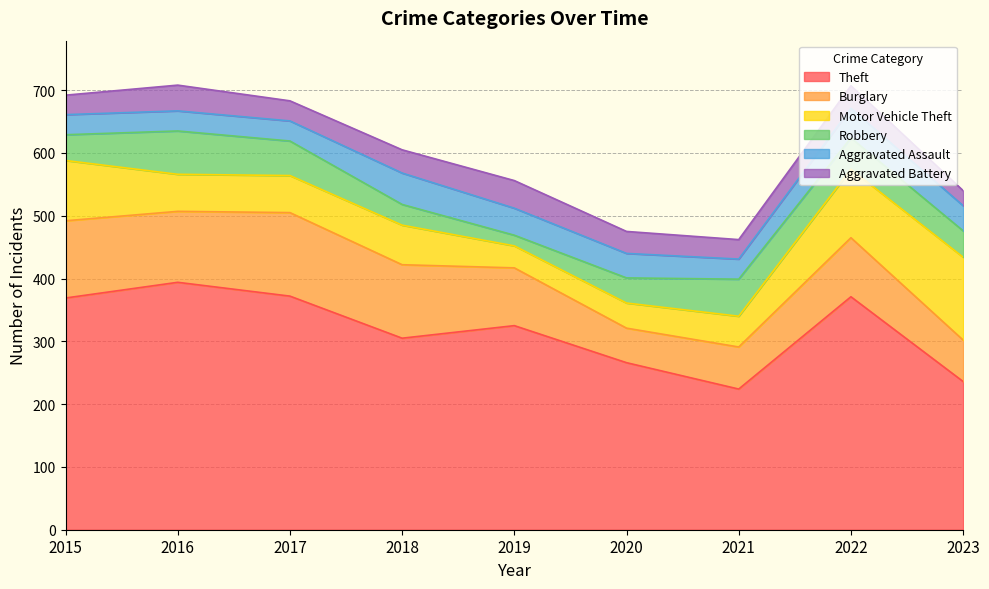

Reading right to left, extract all data points from this chart.

Theft: 236	371	224	266	325	305	372	394	369
Burglary: 66	94	67	55	92	117	133	113	123
Motor Vehicle Theft: 132	109	49	40	35	63	59	59	96
Robbery: 42	50	59	40	17	33	55	69	41
Aggravated Assault: 40	47	32	39	43	50	32	32	32
Aggravated Battery: 24	36	31	35	44	37	32	41	31